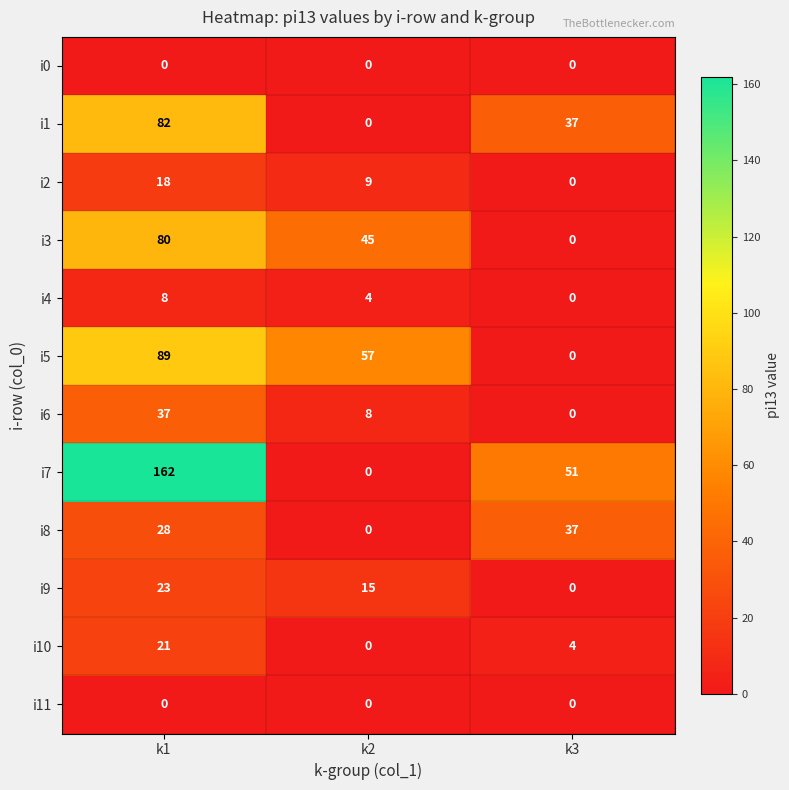

How many i3 values are between 0 and 80?

3